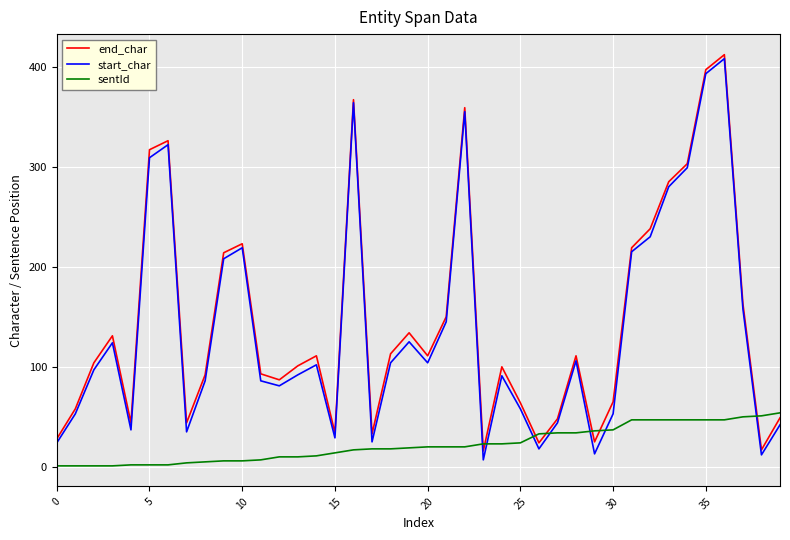

Which series has the widest spread of values?

start_char